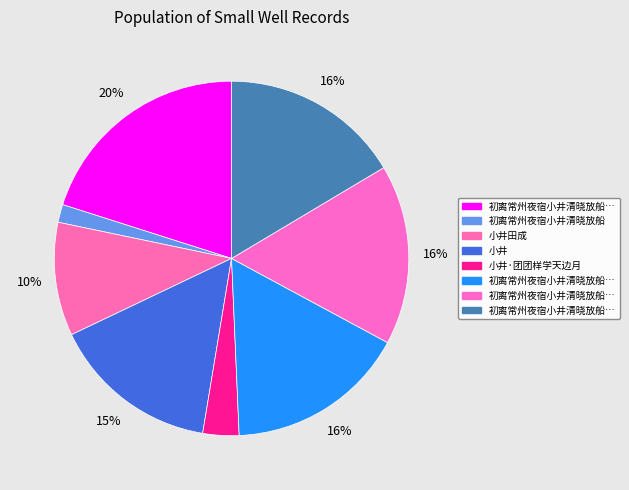

Is there any slice that represents more than half of the pie?

No